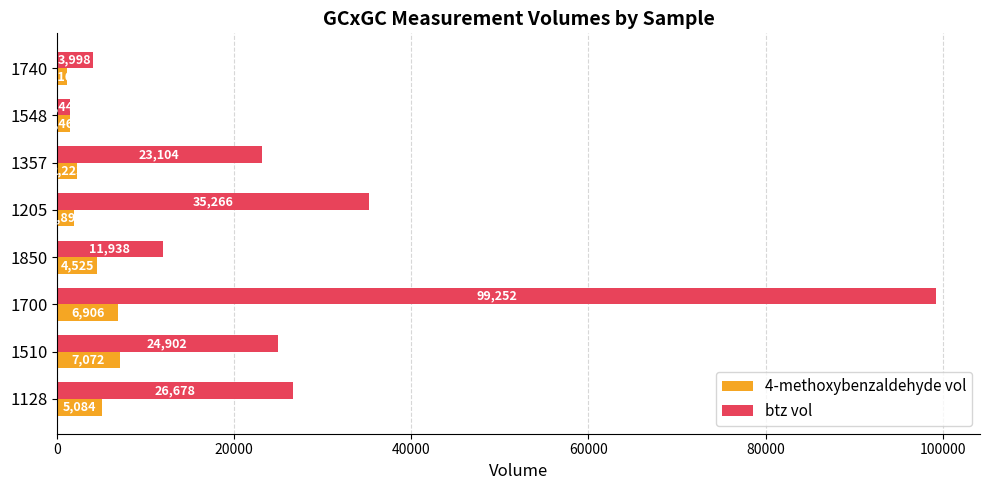

What is the difference between the maximum and minimum values in the btz vol series?

97812